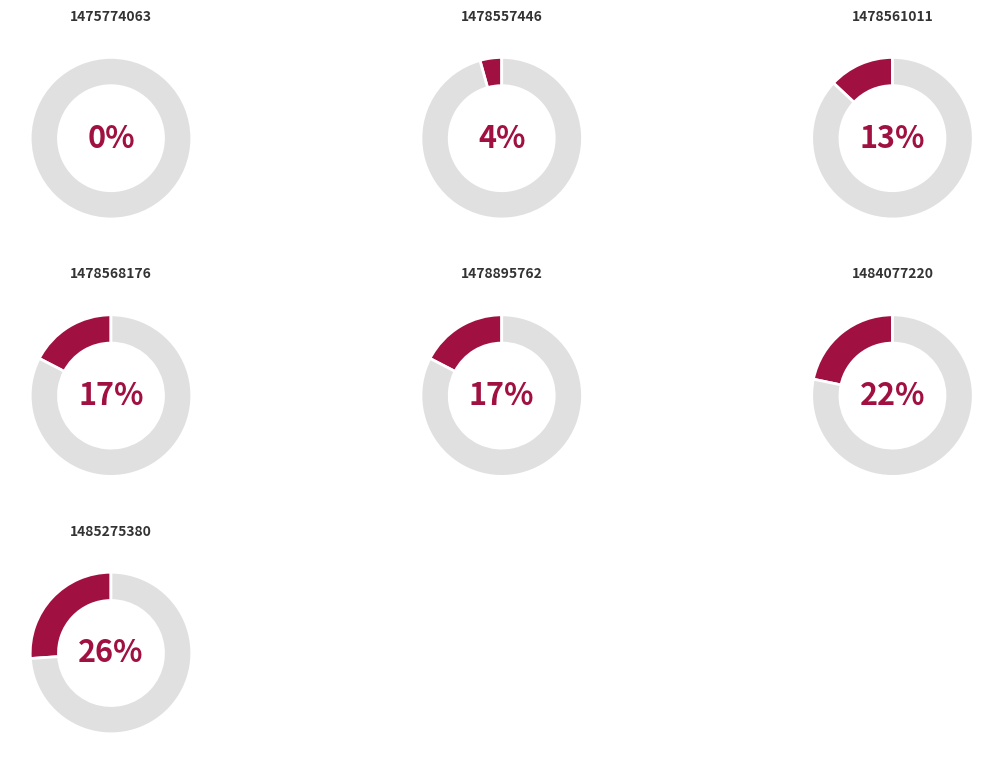

Which category has the biggest portion of the pie?

1485275380